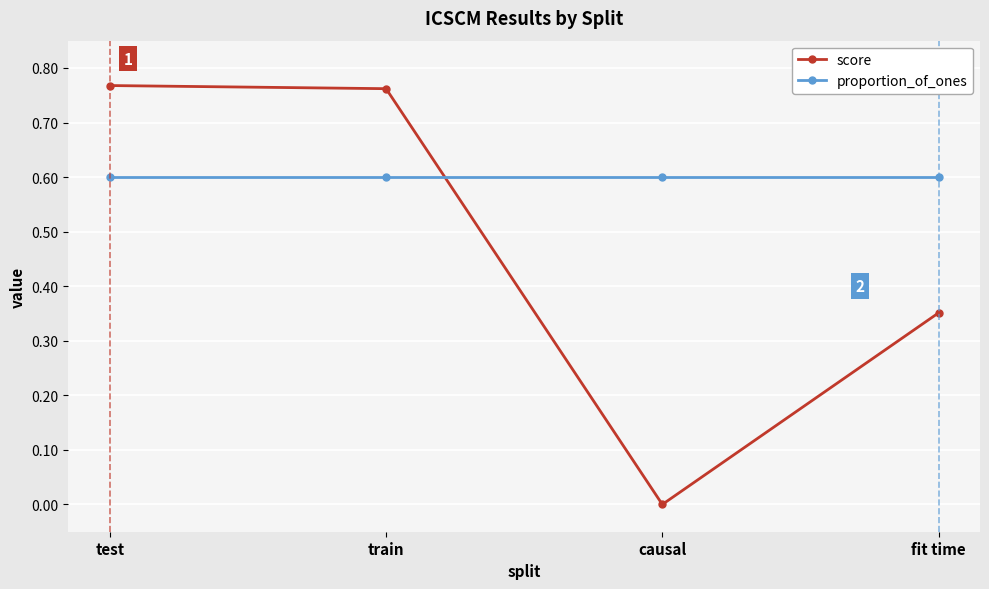

Is it true that proportion_of_ones equals 0.6 at train?

True